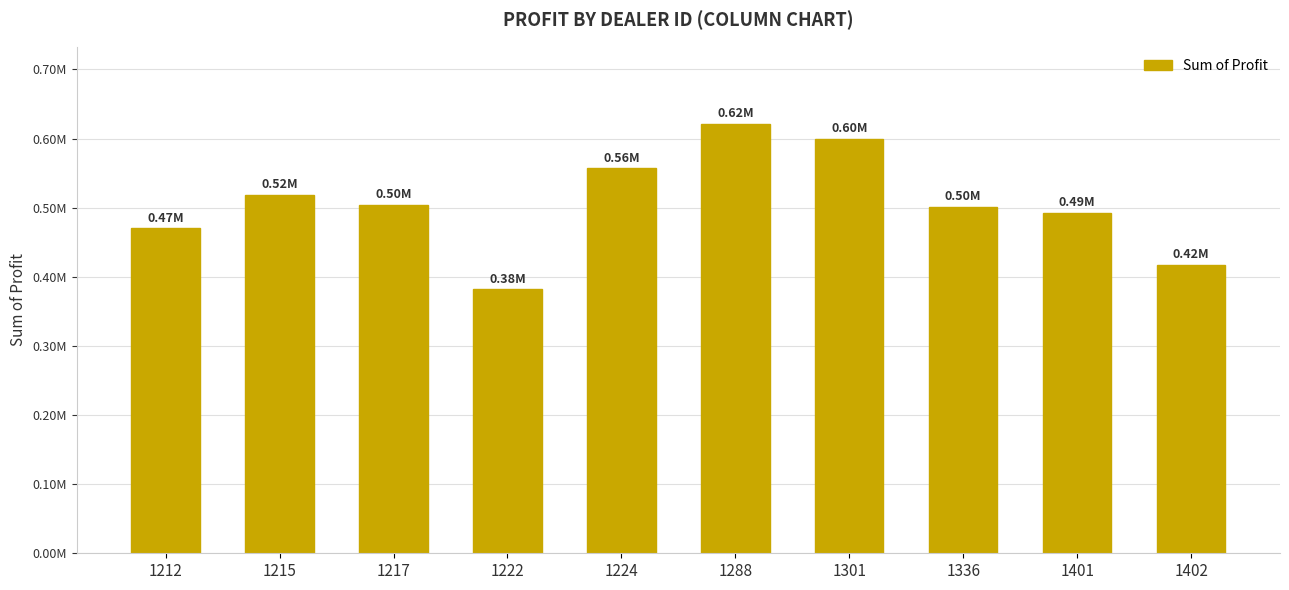

True or false: the data shows 950239.3 at 1288.

False